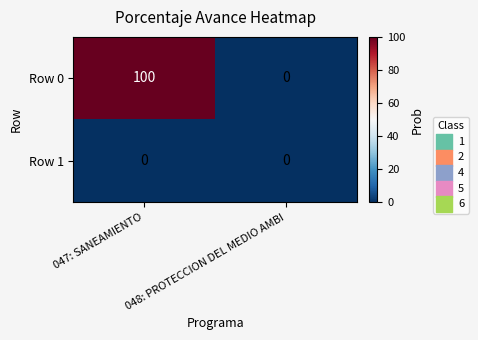

Which category has the highest value in the Row 0 series?

047: SANEAMIENTO